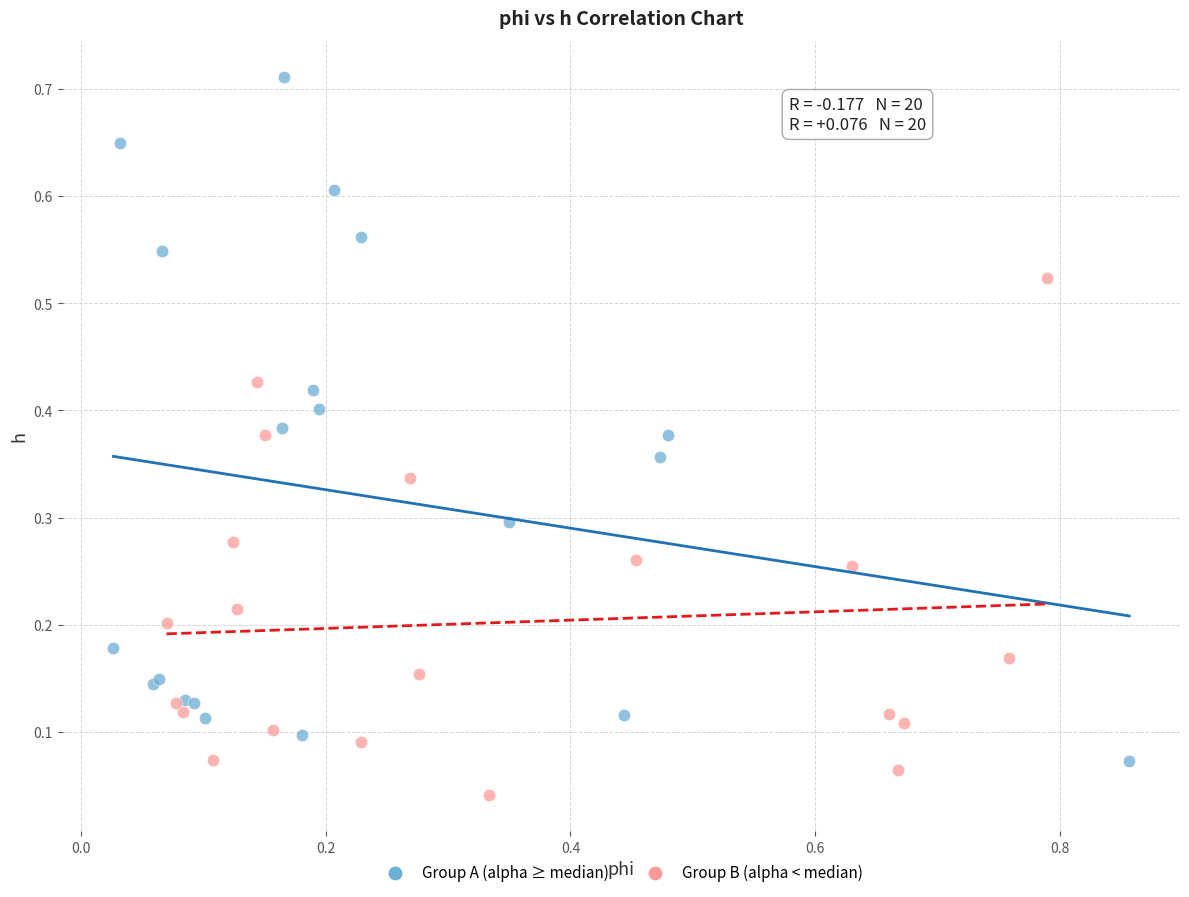

Which series has the widest spread of Y values?

Group A (alpha ≥ median)